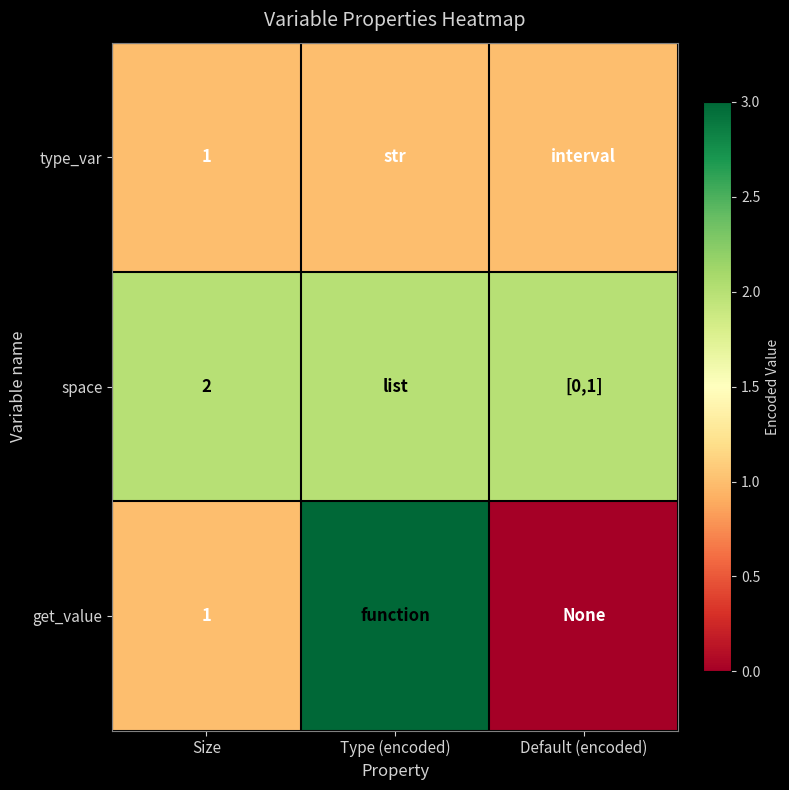

The value of get_value at Size is 1. True or false?

True